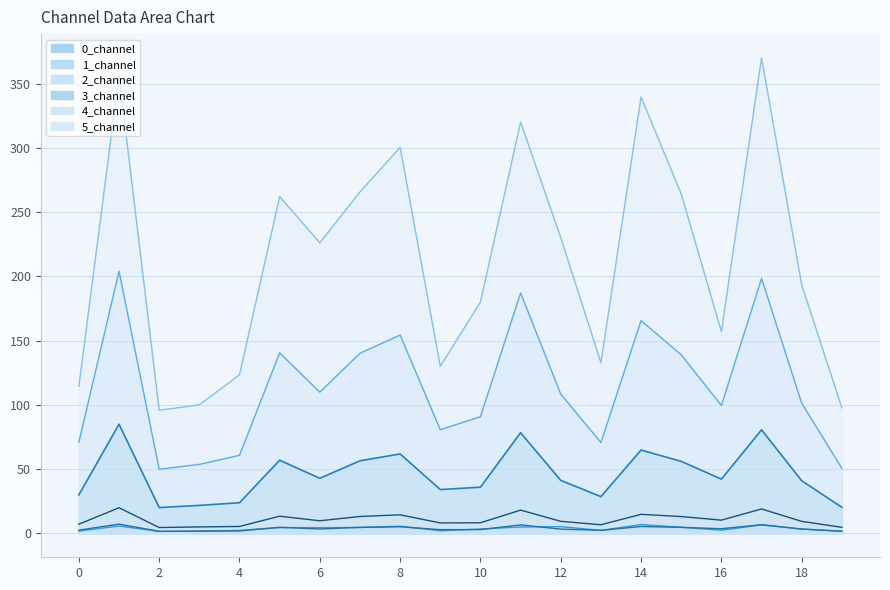

Read the 0_channel value at 0.

30.0